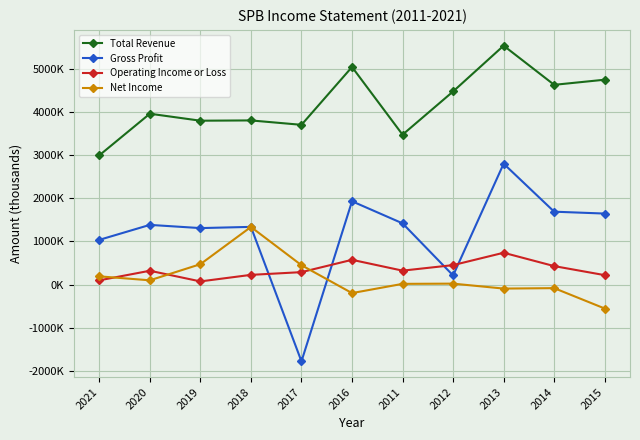

What position from the left is 2021?

1